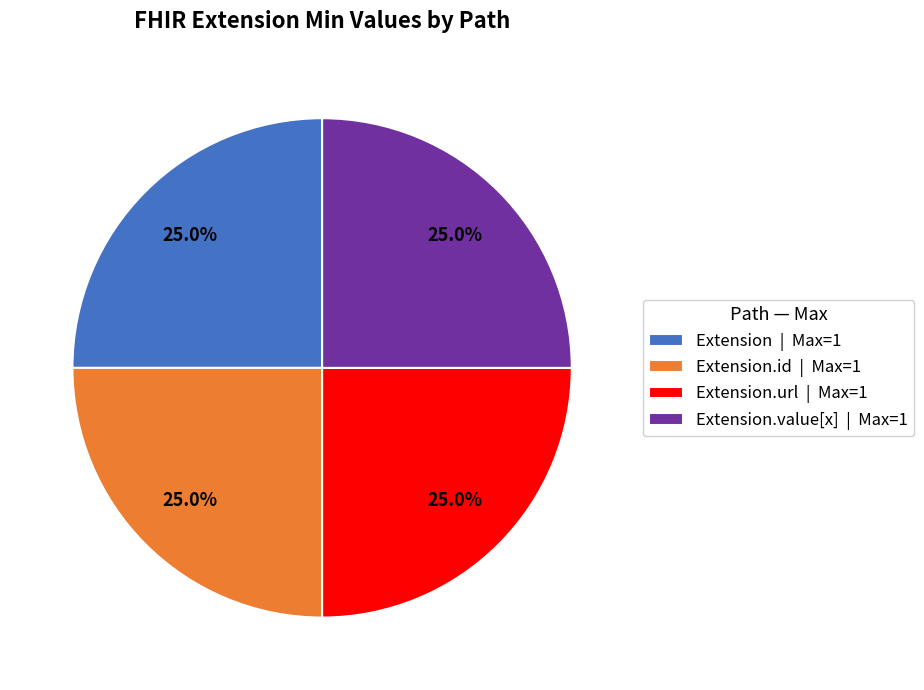

Combined, what portion of the pie is Extension.id | Max=1 and Extension | Max=1?

50.0%